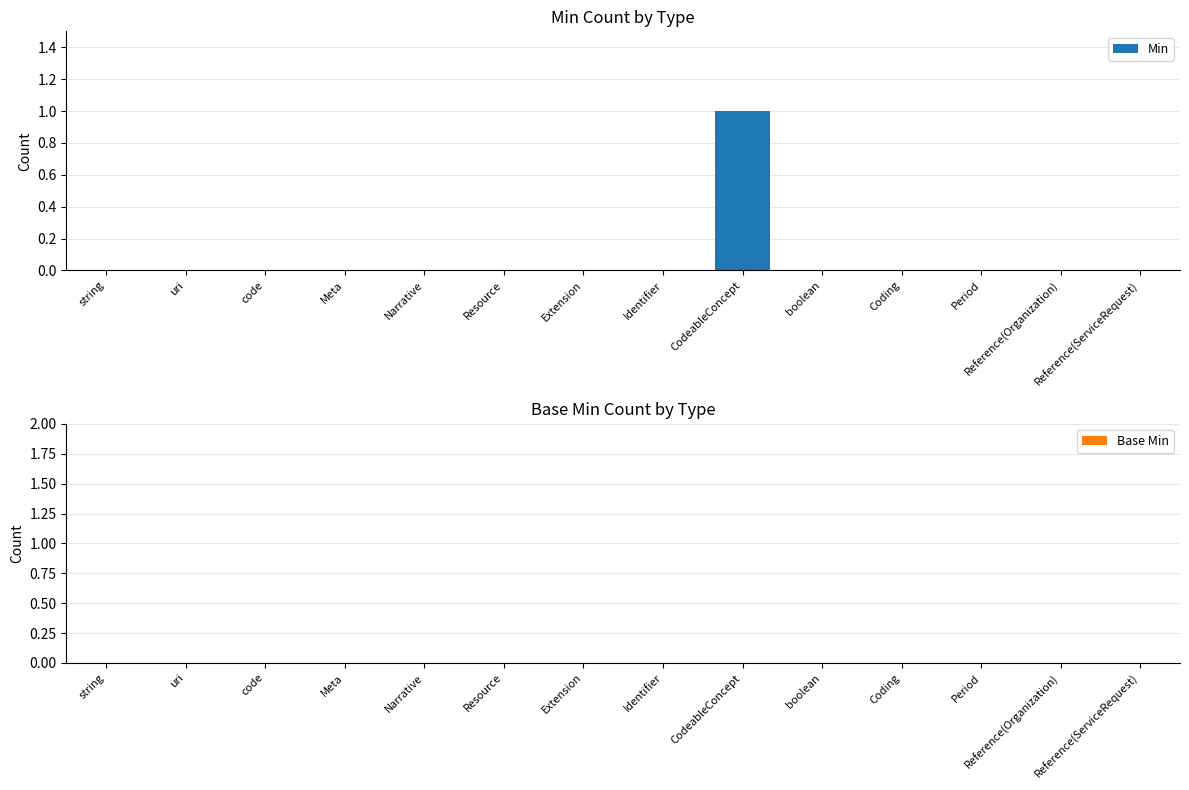

Which label corresponds to the largest value in the chart?

CodeableConcept